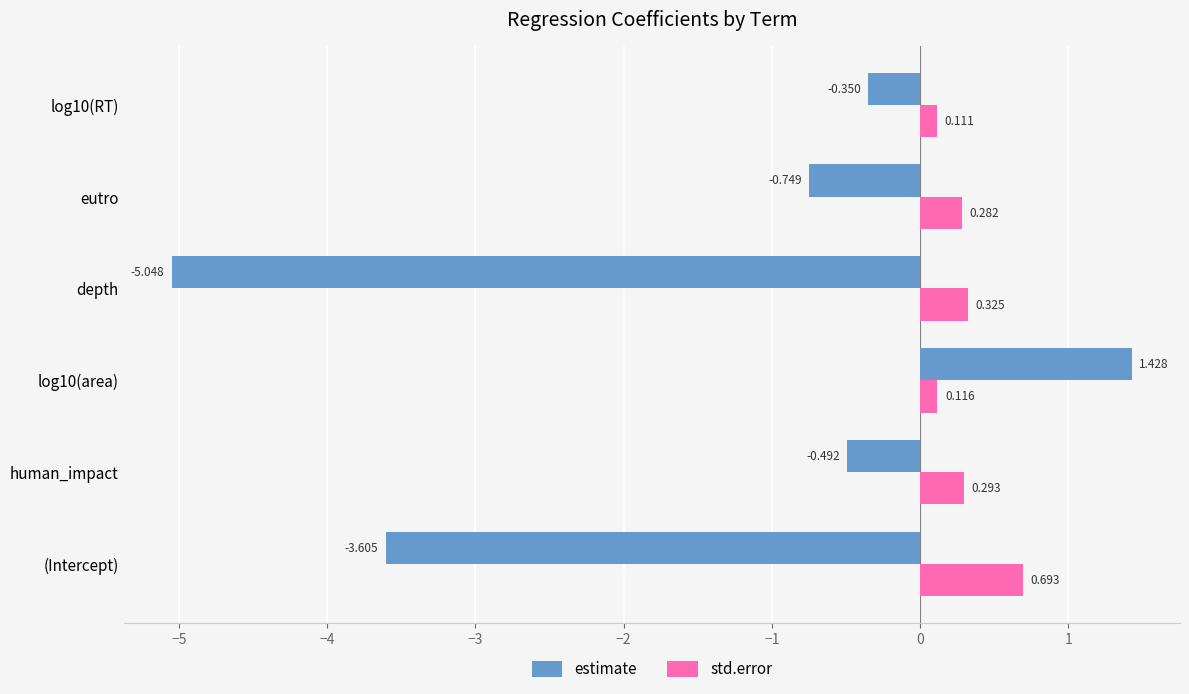

How many categories are shown in the chart?

6